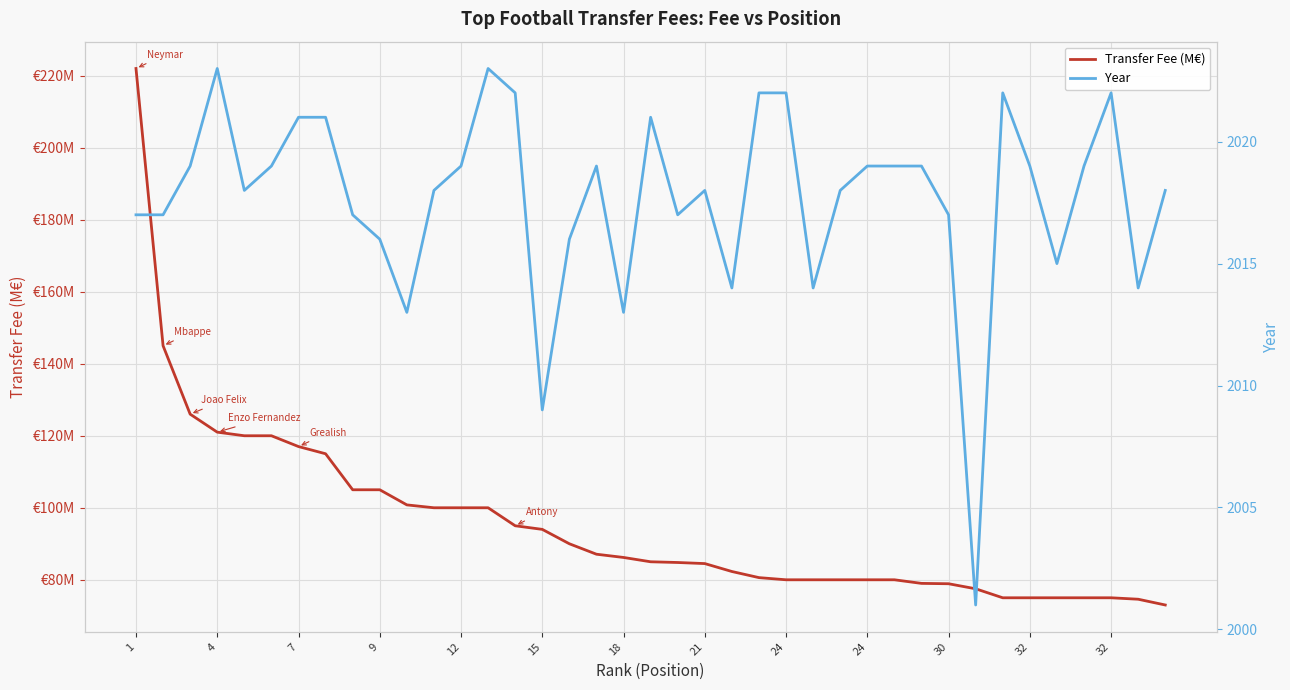

True or false: Year and Transfer Fee (M€) cross at least once.

False